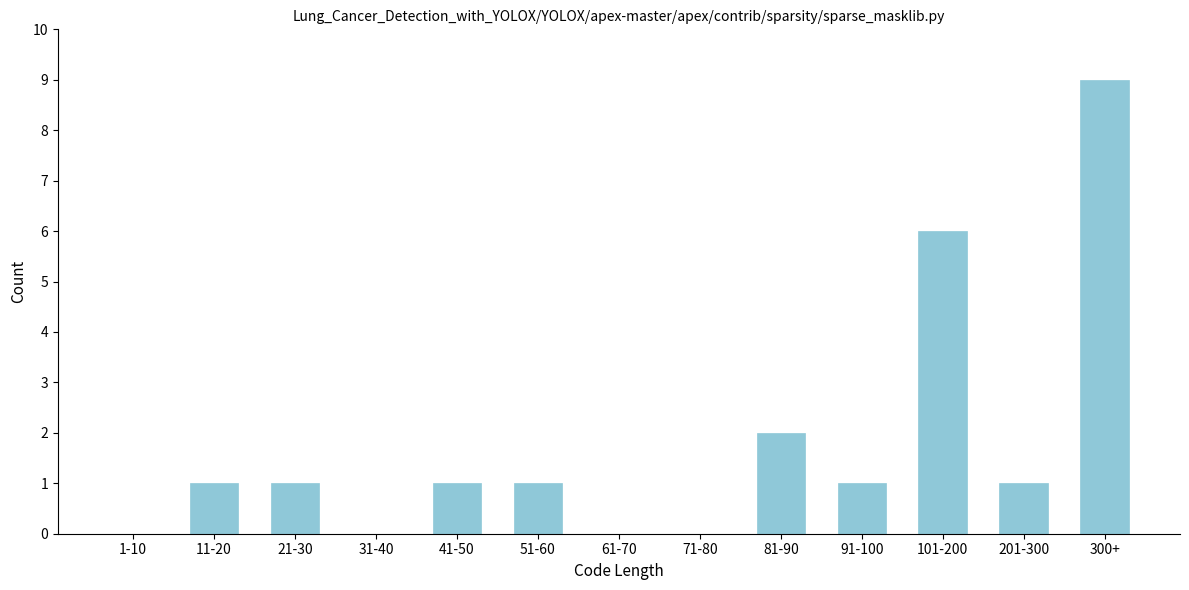

What is the maximum value shown in the chart?

9